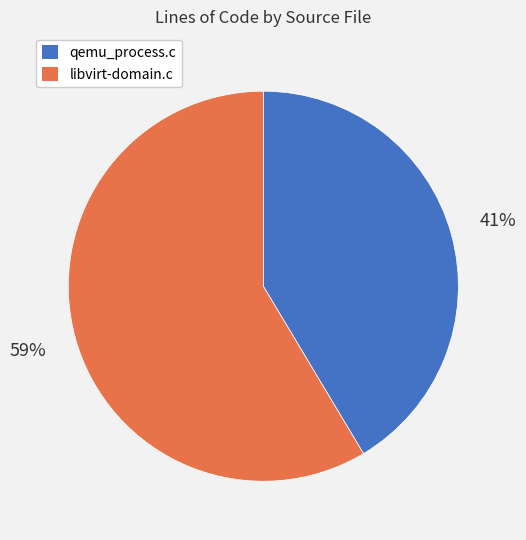

Is qemu_process.c the majority of the pie?

No